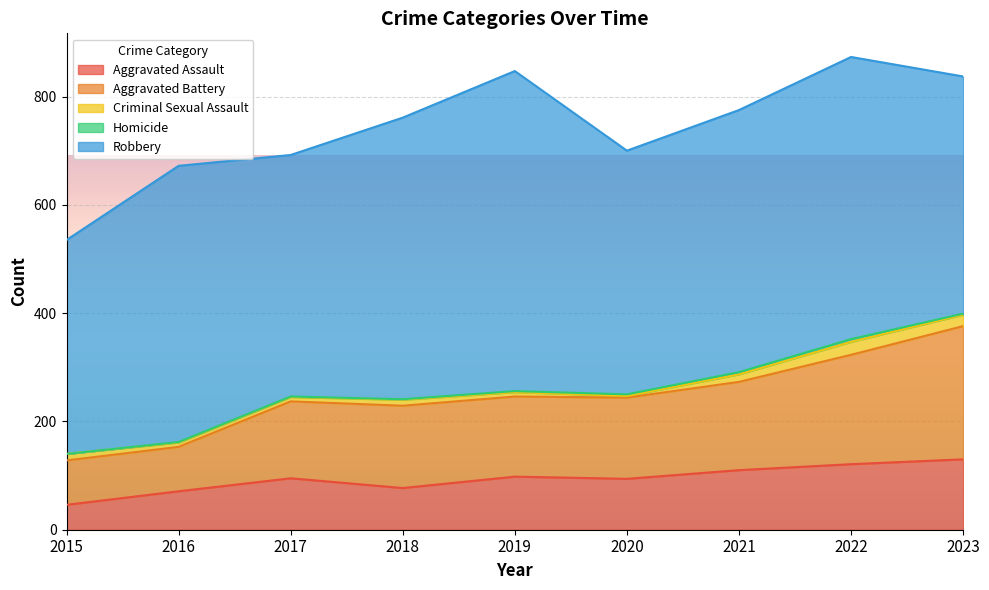

Rank the series by their maximum value, from lowest to highest.

Homicide, Criminal Sexual Assault, Aggravated Assault, Aggravated Battery, Robbery